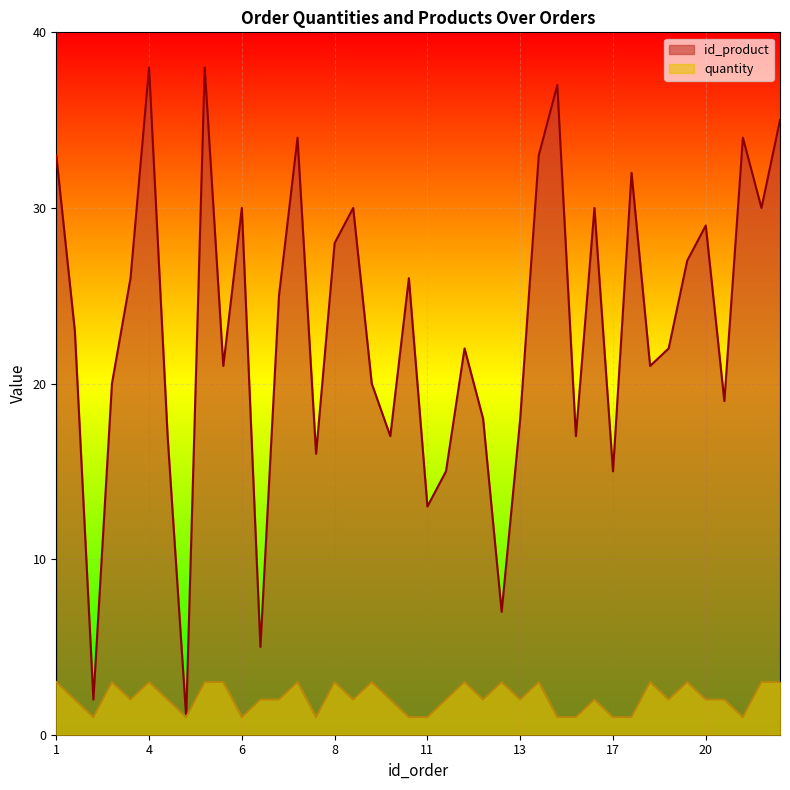

What is the total value across all series at 6?

31